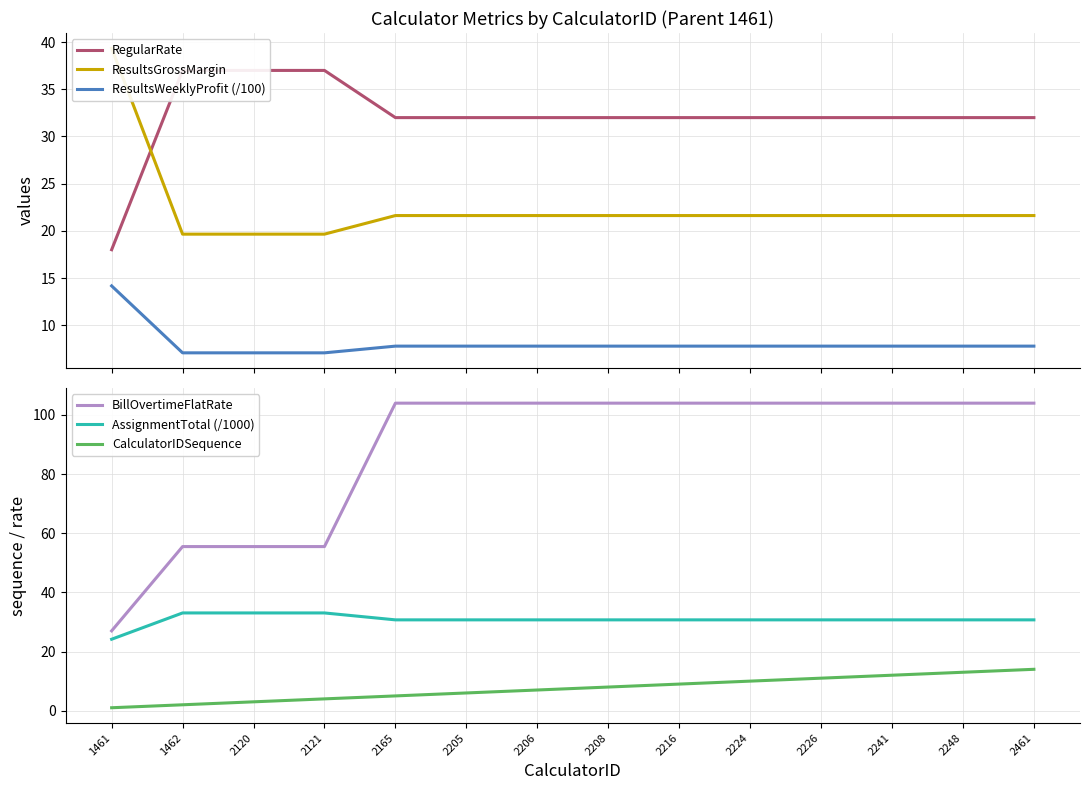

True or false: BillOvertimeFlatRate has a value of 51.6 at 2165.

False